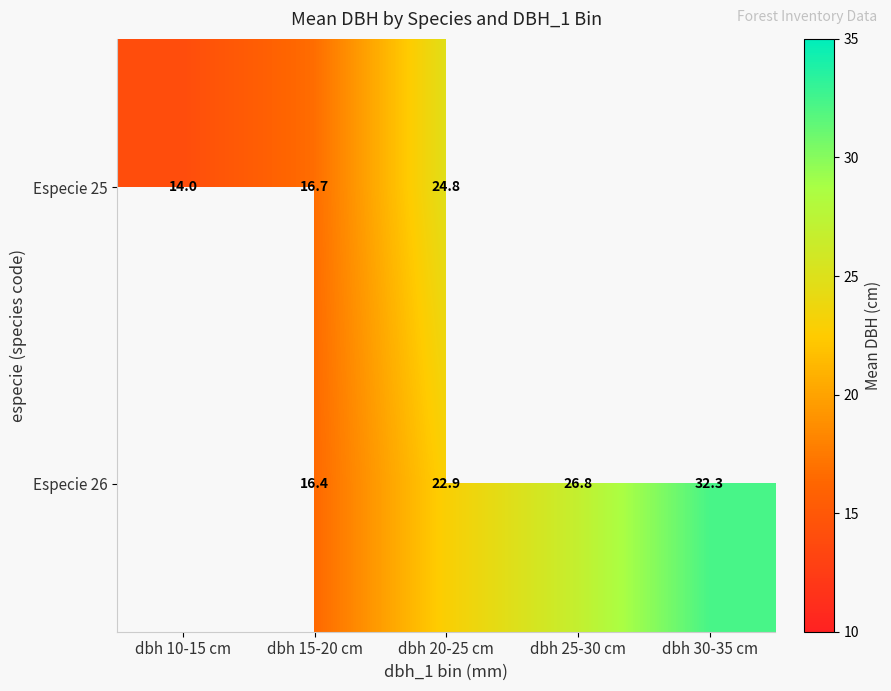

Is the value of Especie 25 at dbh 10-15 cm greater than the value of Especie 26 at dbh 15-20 cm?

No